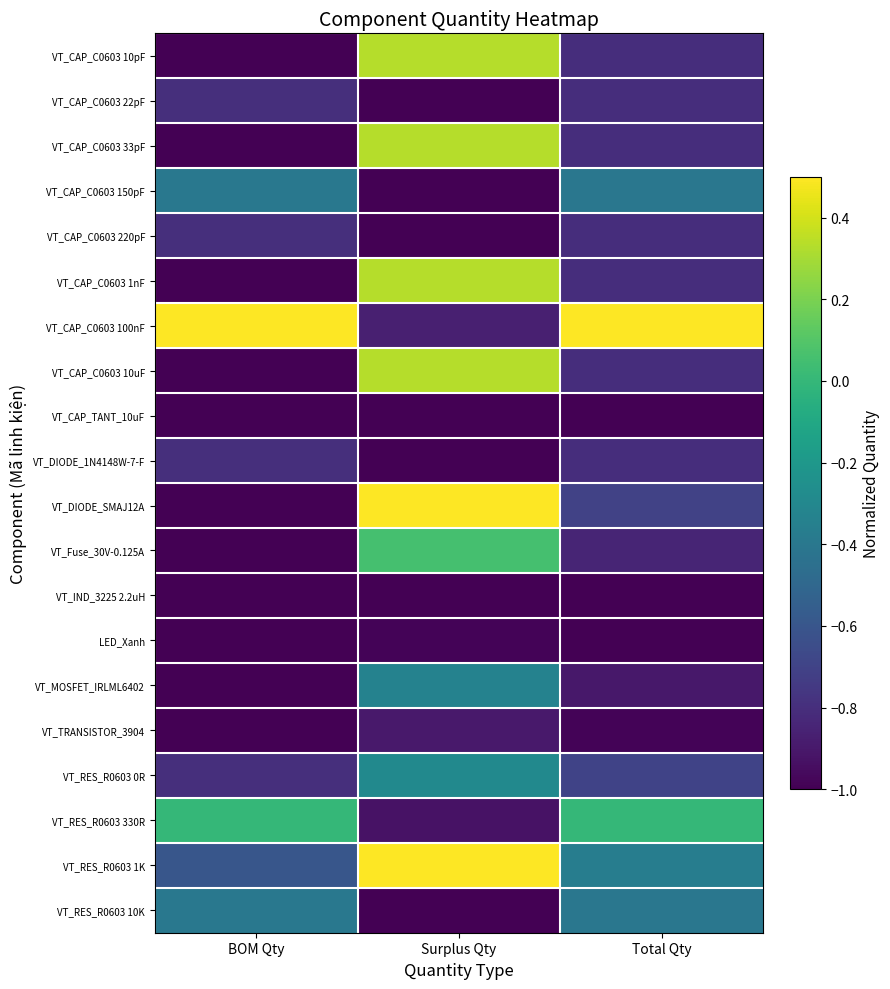

Which label corresponds to the smallest value in the chart?

BOM Qty